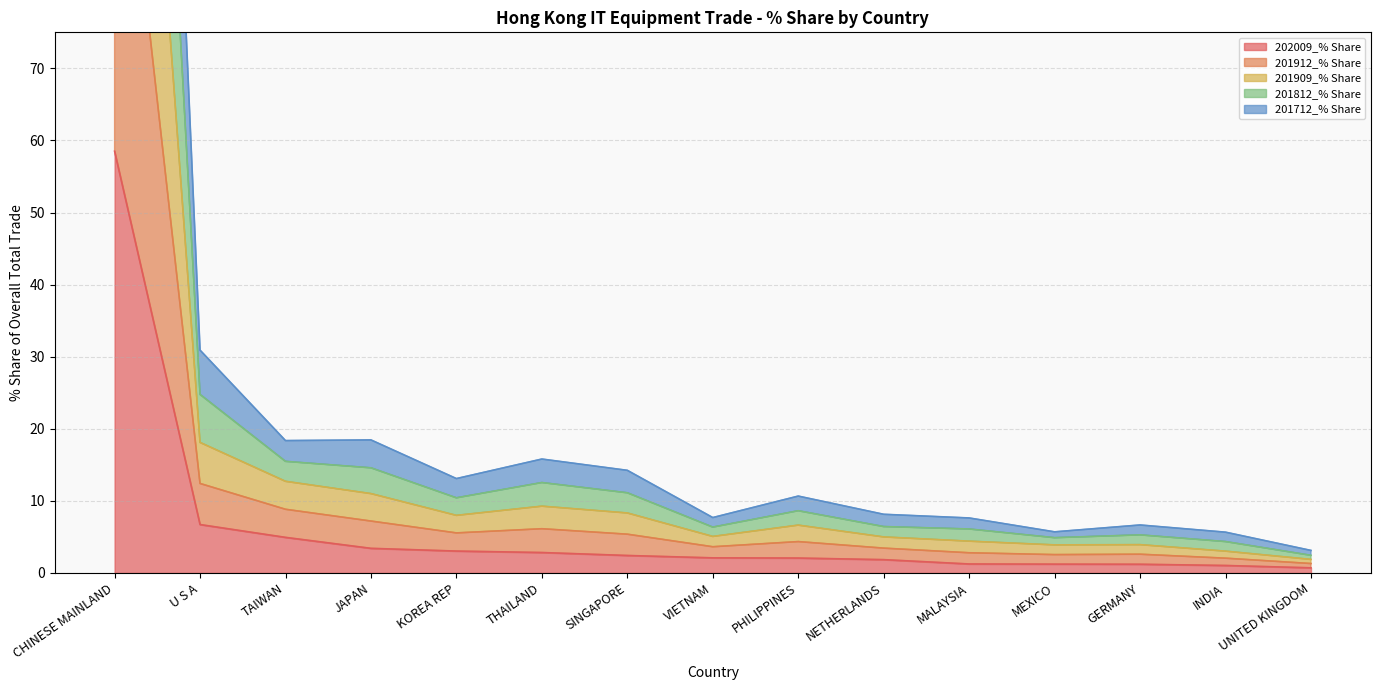

How many lines are shown in the chart?

5